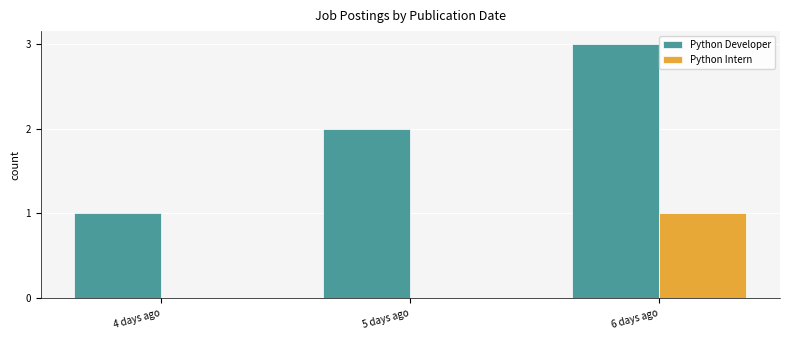

The value of Python Developer at 4 days ago is 1. True or false?

True